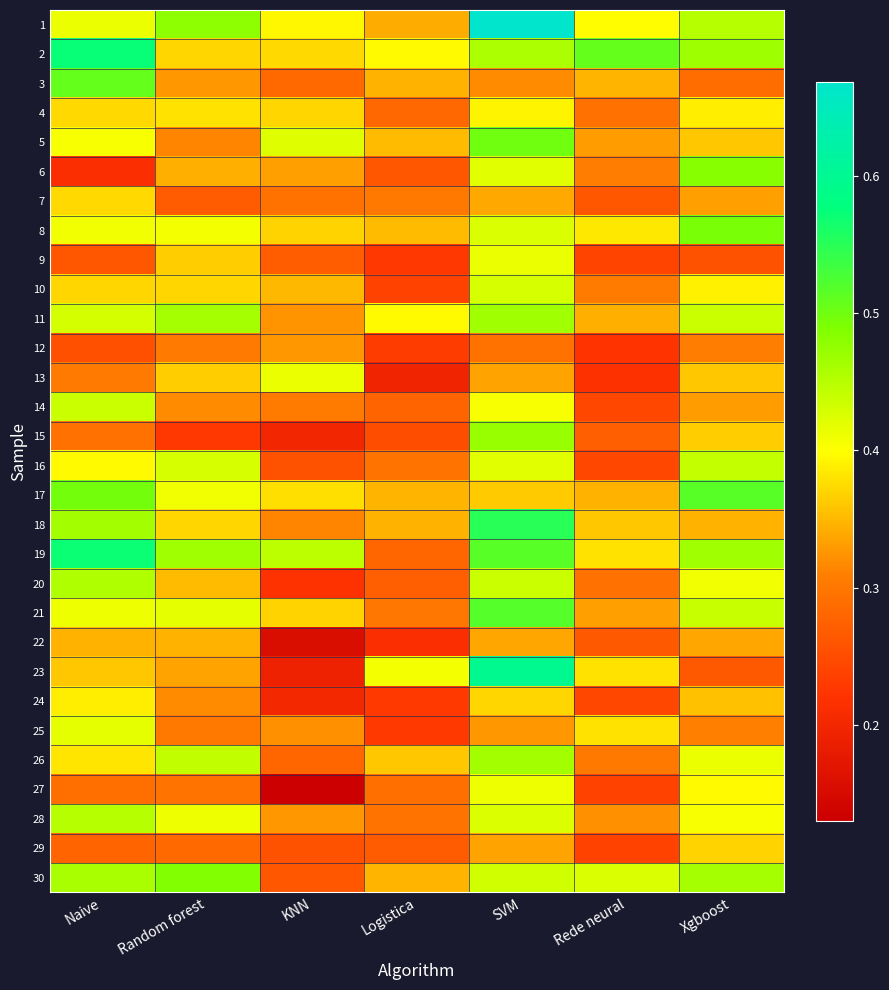

What is the total value across all series at Naive?

11.8